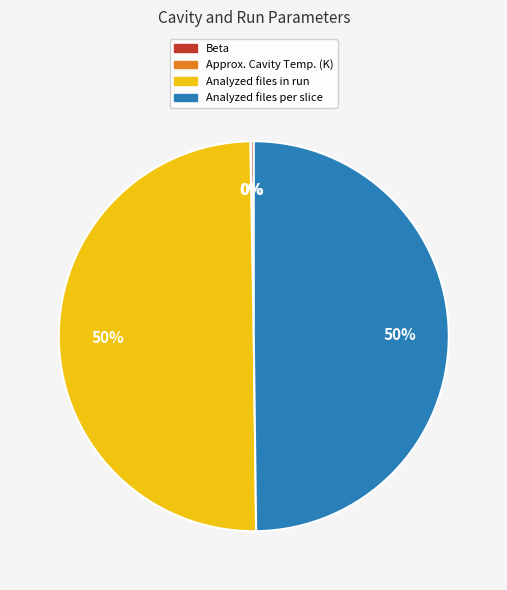

Approximately how many times larger is the value at Analyzed files in run compared to Analyzed files per slice?

1.0